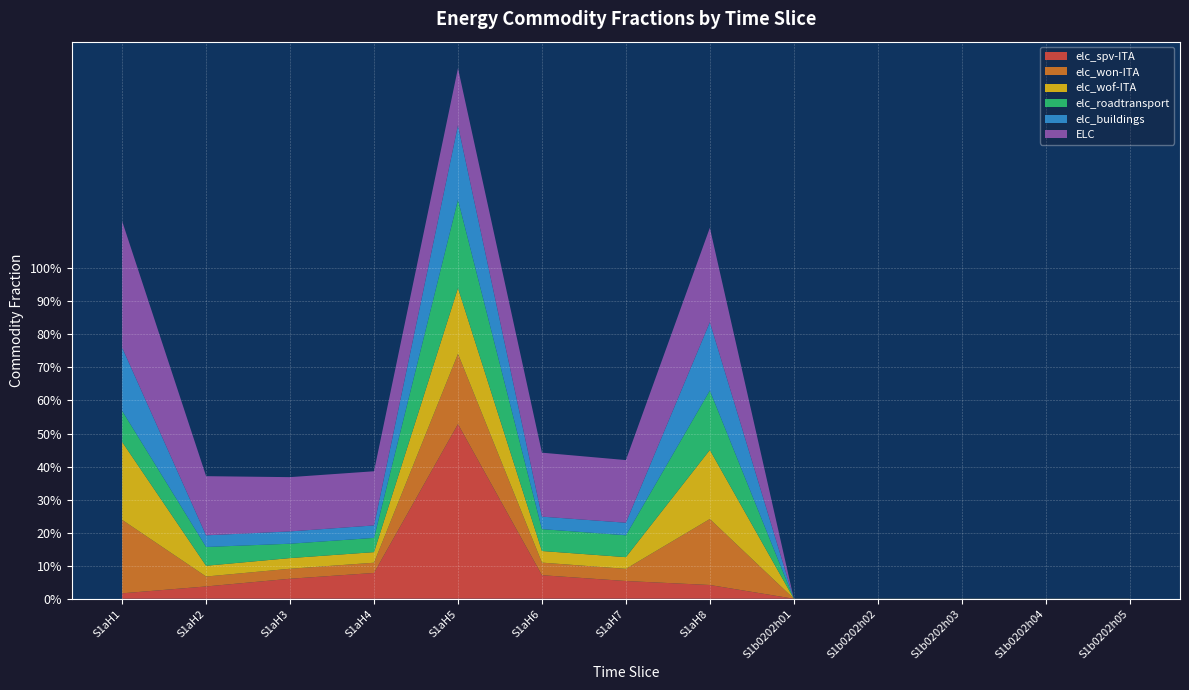

Reading right to left, what are all the values shown in this chart?

elc_spv-ITA: S1b0202h05=0.0	S1b0202h04=0.0	S1b0202h03=0.0	S1b0202h02=0.0	S1b0202h01=0.0	S1aH8=0.0	S1aH7=0.1	S1aH6=0.1	S1aH5=0.5	S1aH4=0.1	S1aH3=0.1	S1aH2=0.0	S1aH1=0.0
elc_won-ITA: S1b0202h05=0.0	S1b0202h04=0.0	S1b0202h03=0.0	S1b0202h02=0.0	S1b0202h01=0.0	S1aH8=0.2	S1aH7=0.0	S1aH6=0.0	S1aH5=0.2	S1aH4=0.0	S1aH3=0.0	S1aH2=0.0	S1aH1=0.2
elc_wof-ITA: S1b0202h05=0.0	S1b0202h04=0.0	S1b0202h03=0.0	S1b0202h02=0.0	S1b0202h01=0.0	S1aH8=0.2	S1aH7=0.0	S1aH6=0.0	S1aH5=0.2	S1aH4=0.0	S1aH3=0.0	S1aH2=0.0	S1aH1=0.2
elc_roadtransport: S1b0202h05=0.0	S1b0202h04=0.0	S1b0202h03=0.0	S1b0202h02=0.0	S1b0202h01=0.0	S1aH8=0.2	S1aH7=0.1	S1aH6=0.1	S1aH5=0.3	S1aH4=0.0	S1aH3=0.0	S1aH2=0.1	S1aH1=0.1
elc_buildings: S1b0202h05=0.0	S1b0202h04=0.0	S1b0202h03=0.0	S1b0202h02=0.0	S1b0202h01=0.0	S1aH8=0.2	S1aH7=0.0	S1aH6=0.0	S1aH5=0.2	S1aH4=0.0	S1aH3=0.0	S1aH2=0.0	S1aH1=0.2
ELC: S1b0202h05=0.0	S1b0202h04=0.0	S1b0202h03=0.0	S1b0202h02=0.0	S1b0202h01=0.0	S1aH8=0.3	S1aH7=0.2	S1aH6=0.2	S1aH5=0.2	S1aH4=0.2	S1aH3=0.2	S1aH2=0.2	S1aH1=0.4